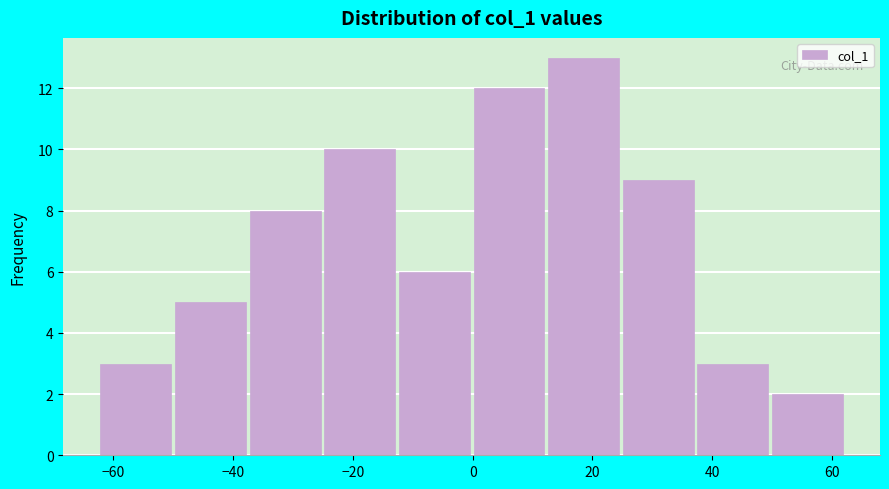

Over which range of the x-axis is the bar tallest?

12 to 26